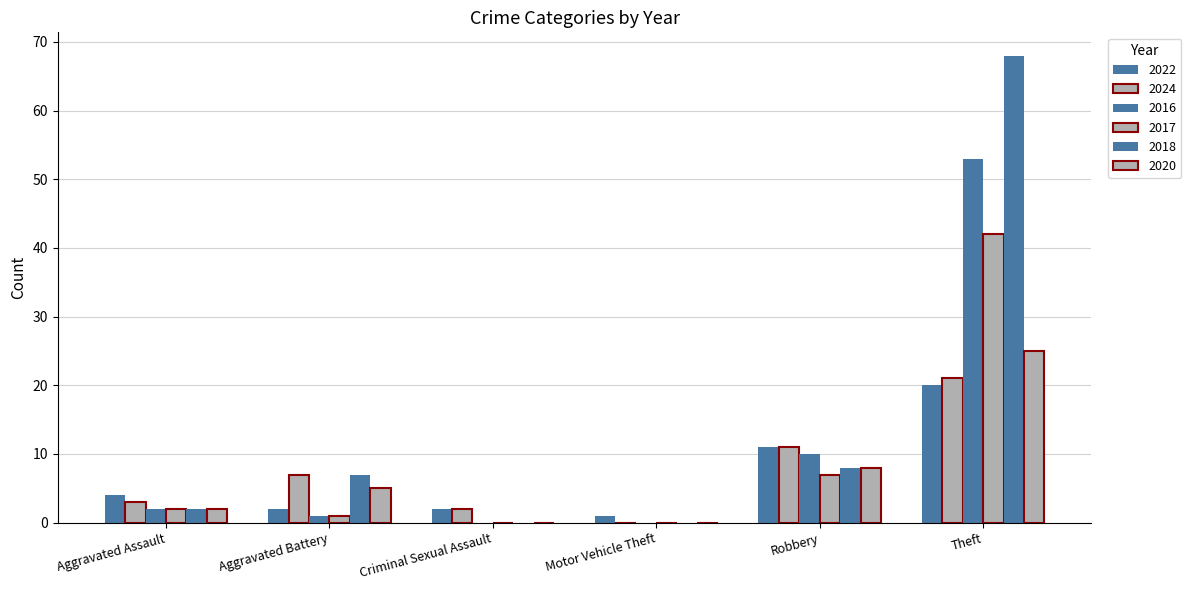

What is the label of the 2nd bar from the left?

Aggravated Battery